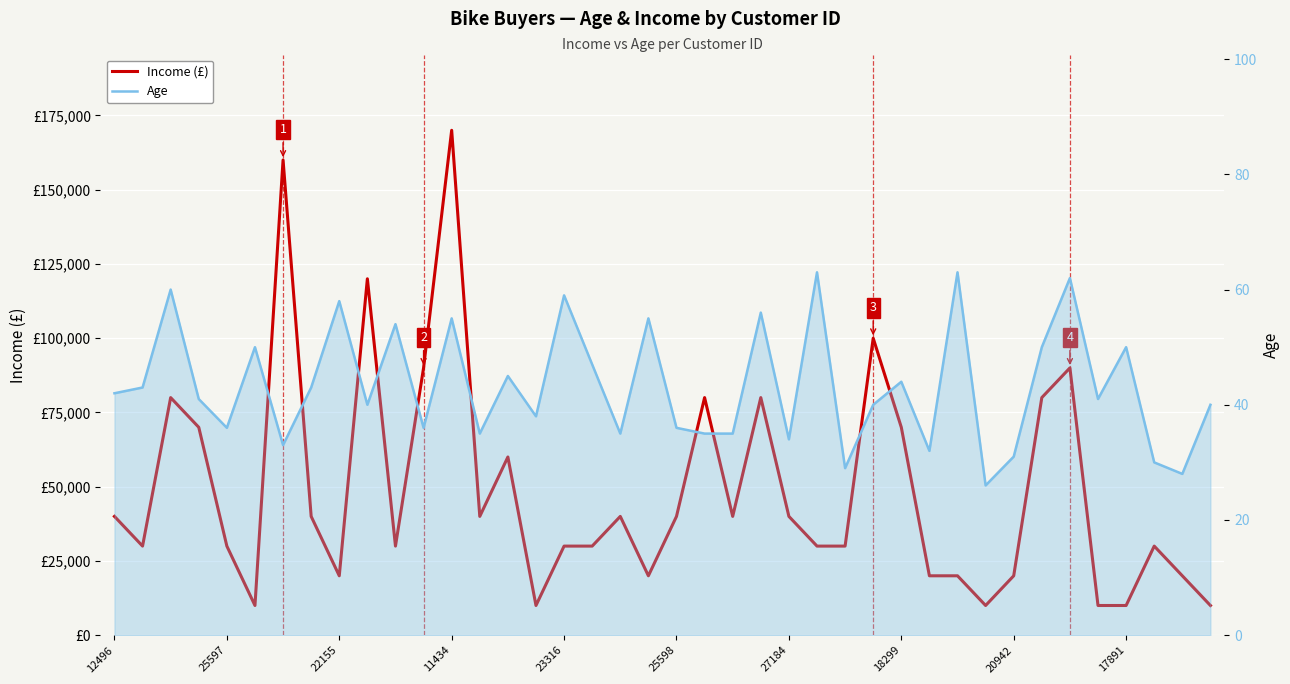

In Age, how many points are lower than both neighbors (excluding endpoints)?

13